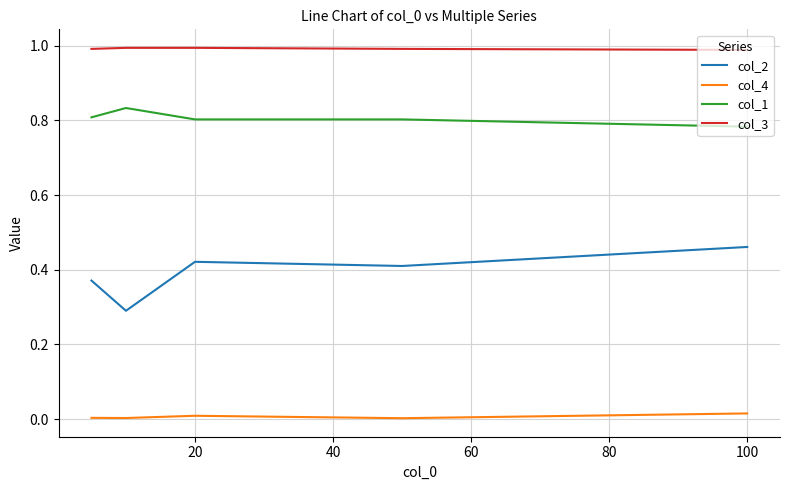

Which series has the largest total across all categories?

col_3